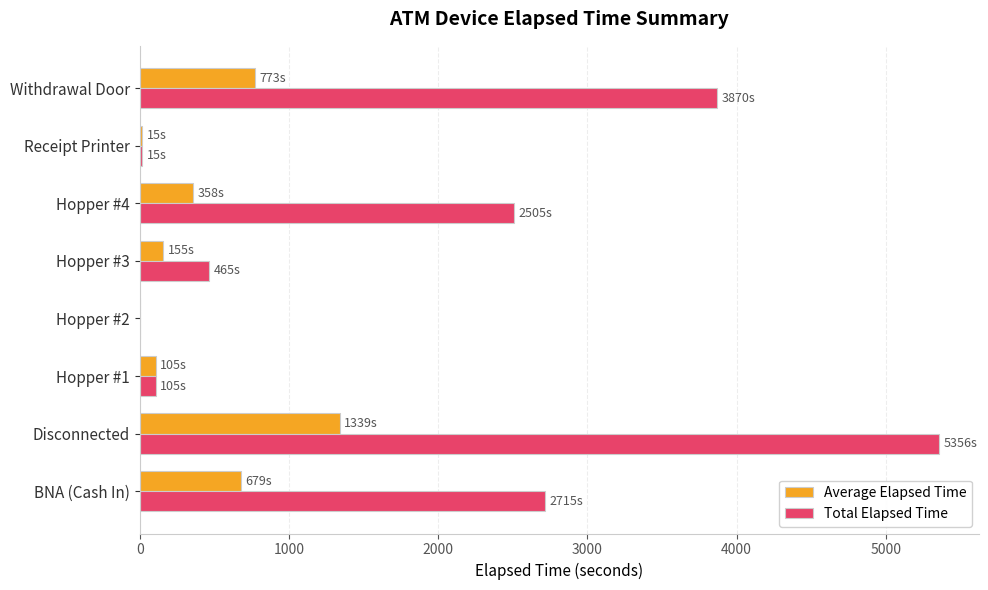

Which series changed the most between Disconnected and Hopper #1?

Total Elapsed Time